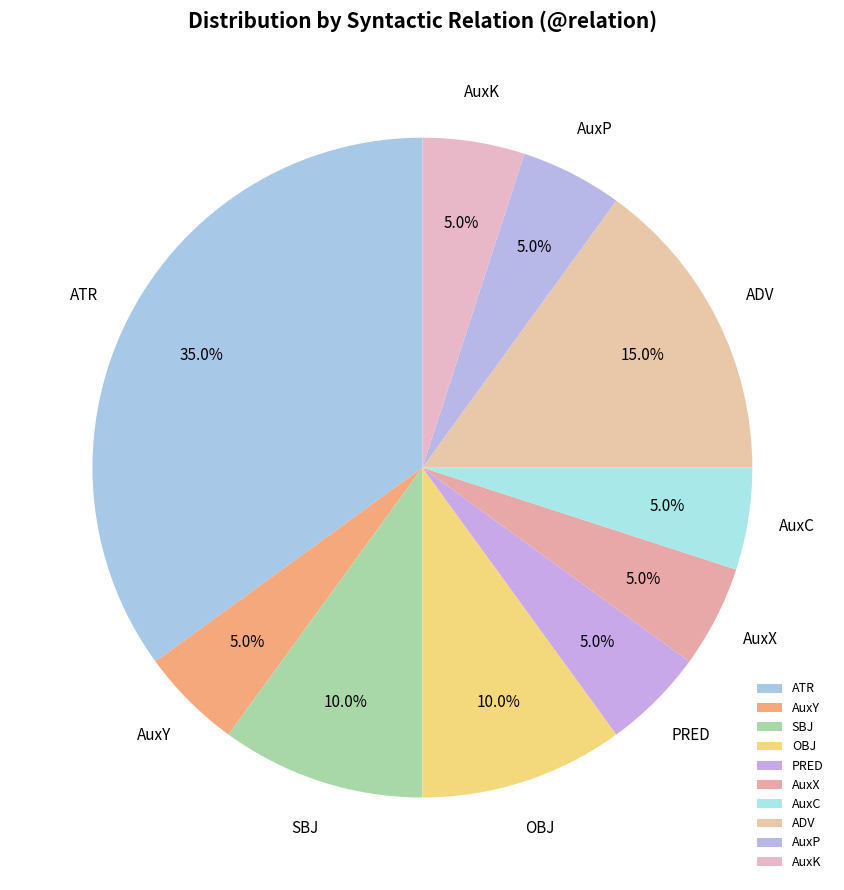

Which category has the biggest portion of the pie?

ATR